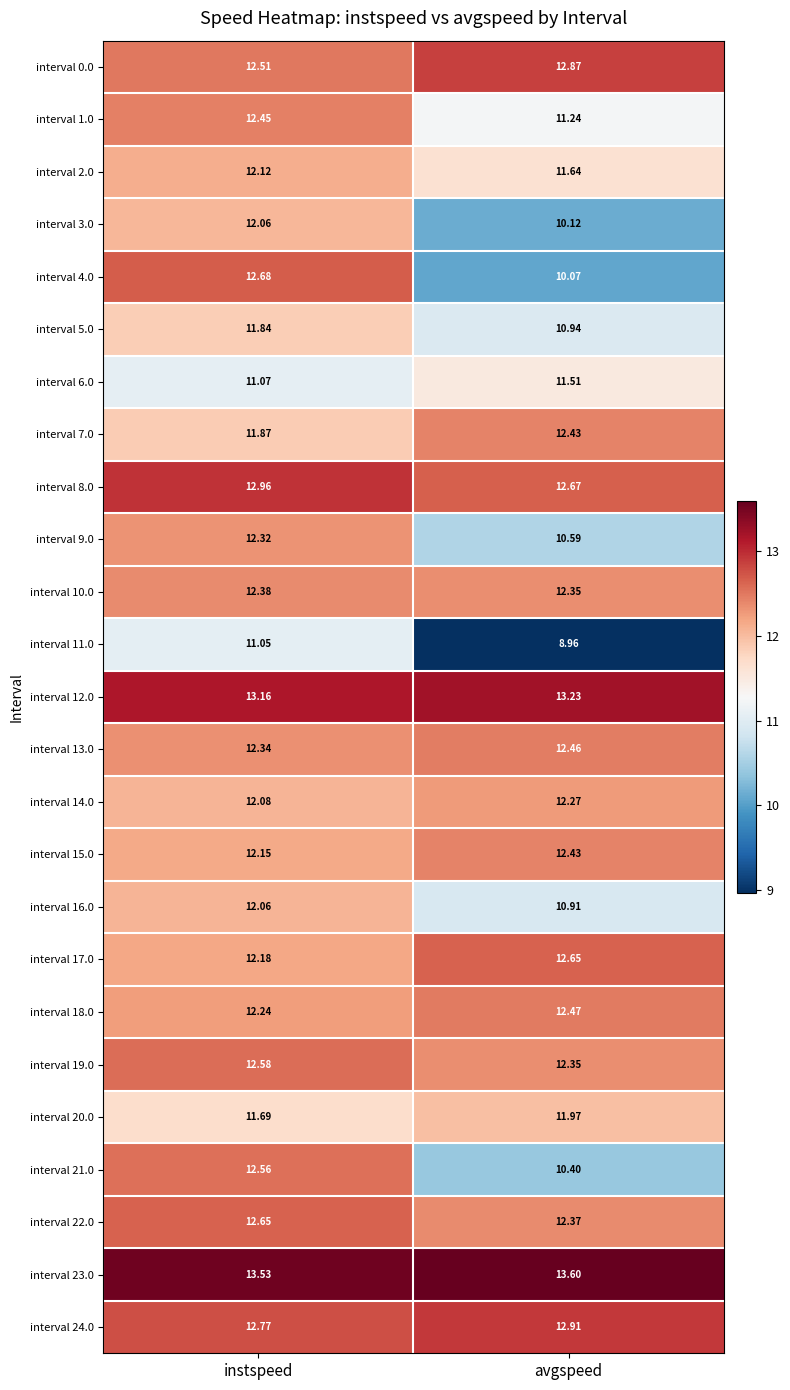

How many data points does each series have?

2